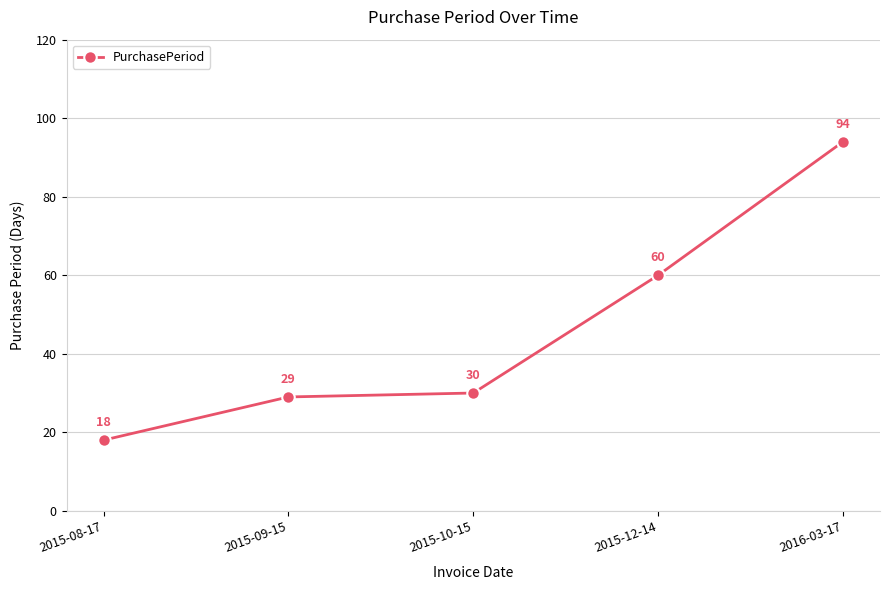

The chart shows a value of 60 at 2015-12-14. True or false?

True